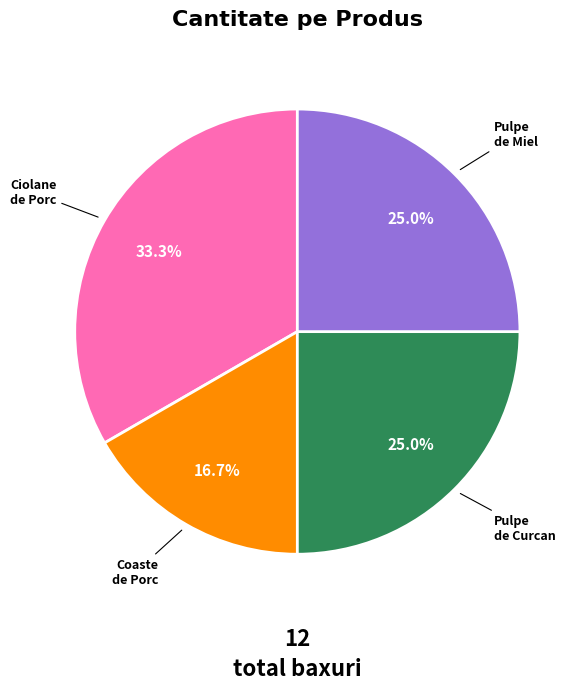

Is there a majority slice in this chart?

No